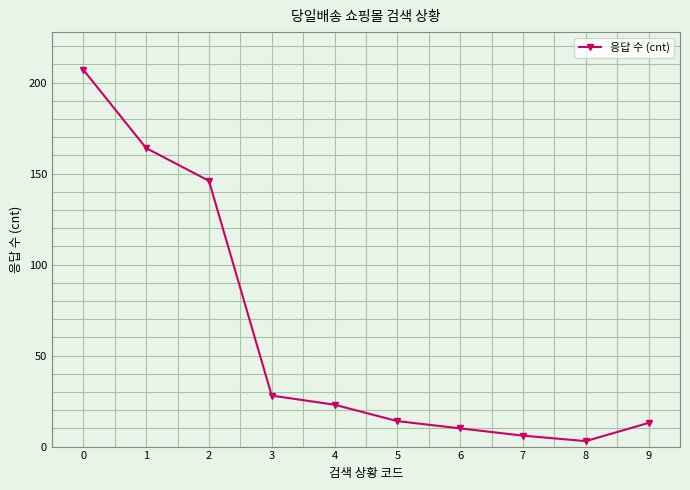

What is the average value?

61